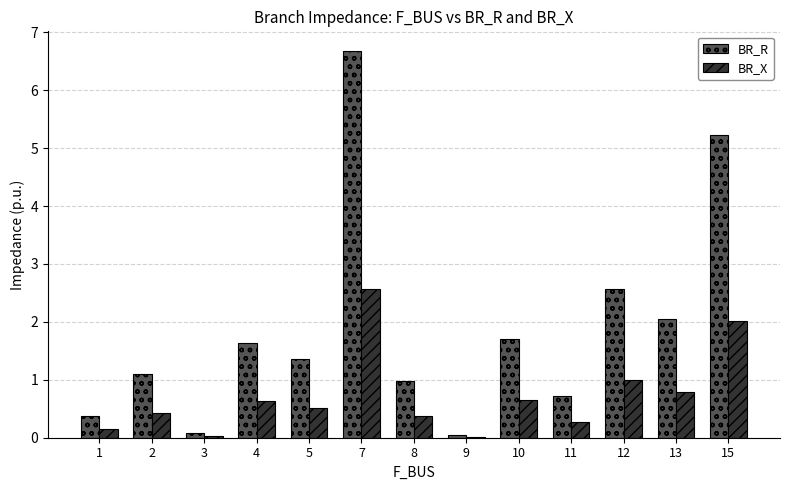

What is the total value across all series at 12?

3.6